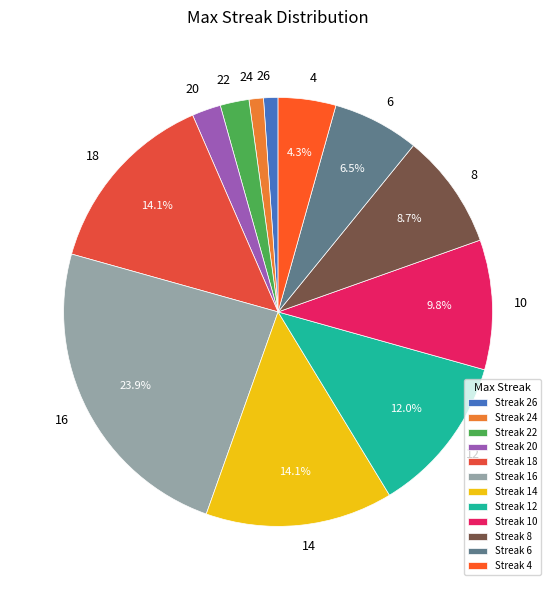

Do 22 and 18 together represent more than half of the pie?

No